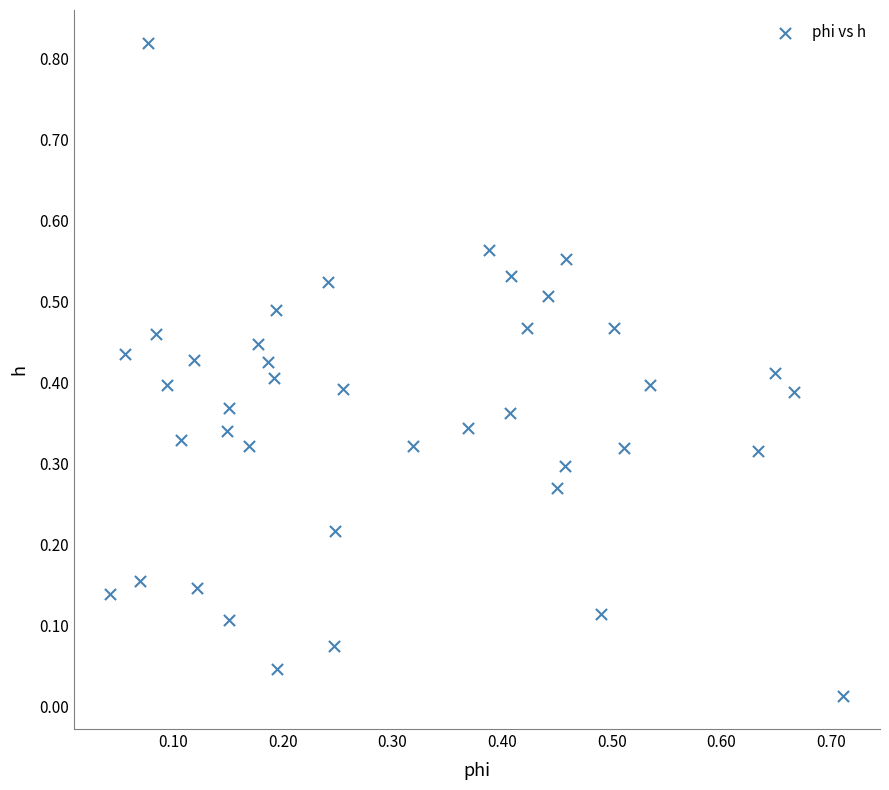

What is the range of X values (max minus min)?

0.7